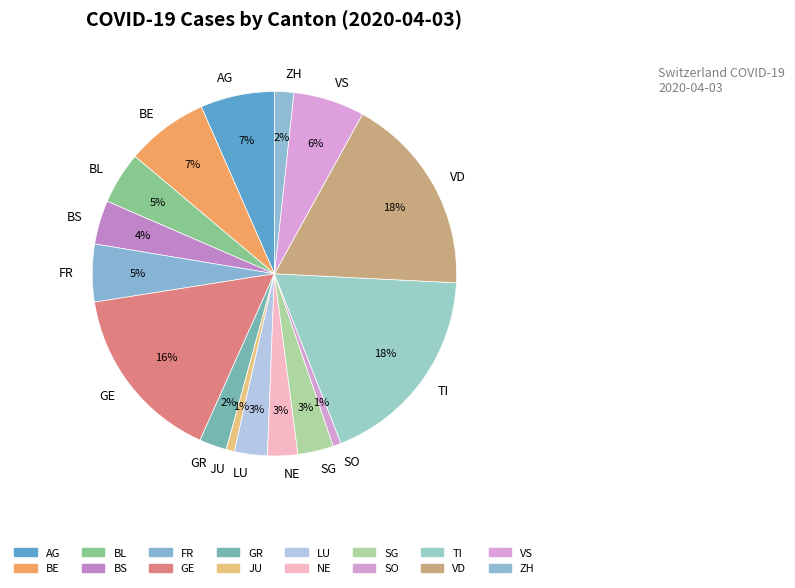

Does LU represent more than half of the total?

No